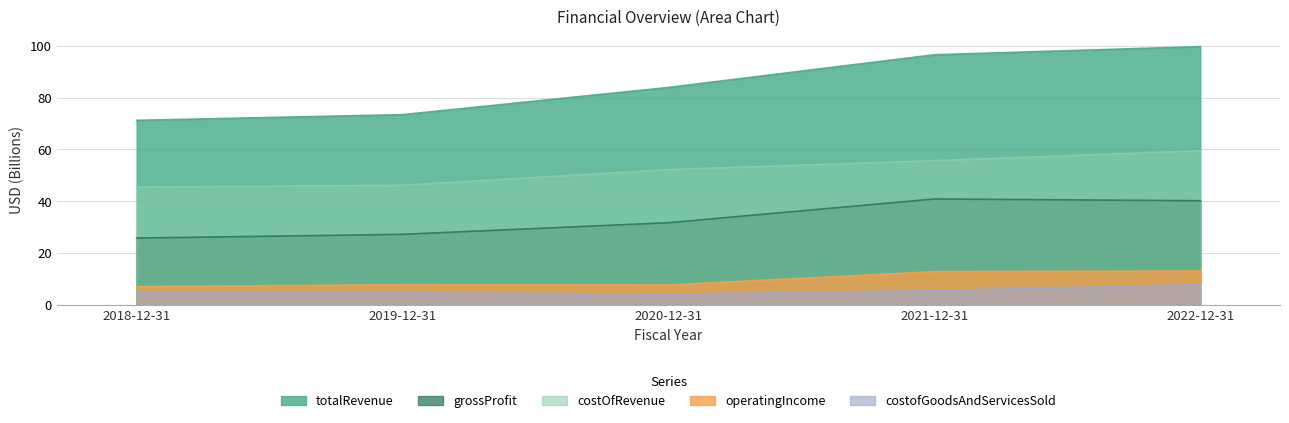

Rank the categories by costofGoodsAndServicesSold value from highest to lowest.

2022-12-31, 2021-12-31, 2018-12-31, 2019-12-31, 2020-12-31